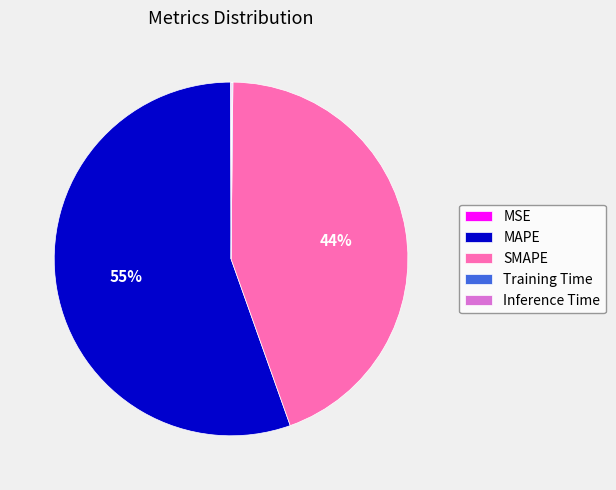

The MAPE slice represents 66% of the pie. True or false?

False